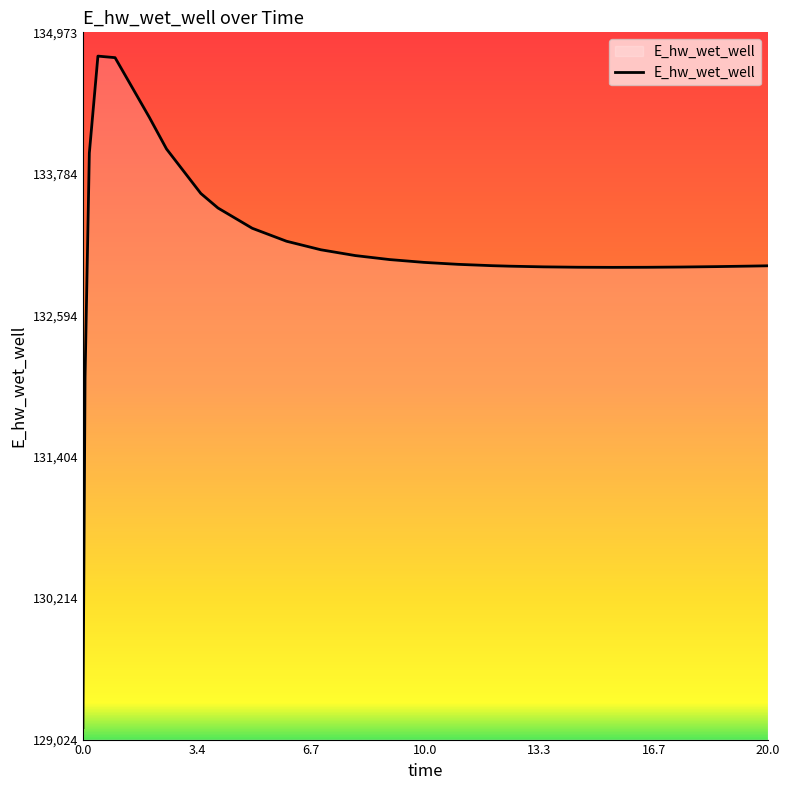

What is the sum of all values?

3461982.1